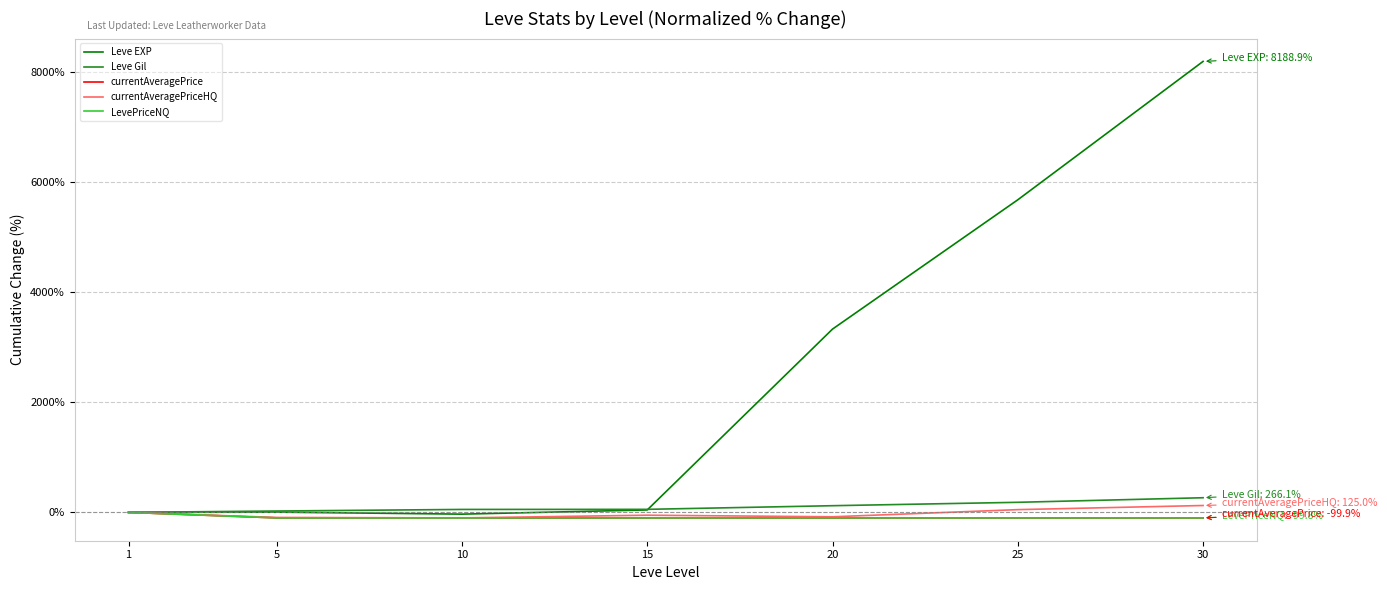

What is the greatest value displayed?

8188.9